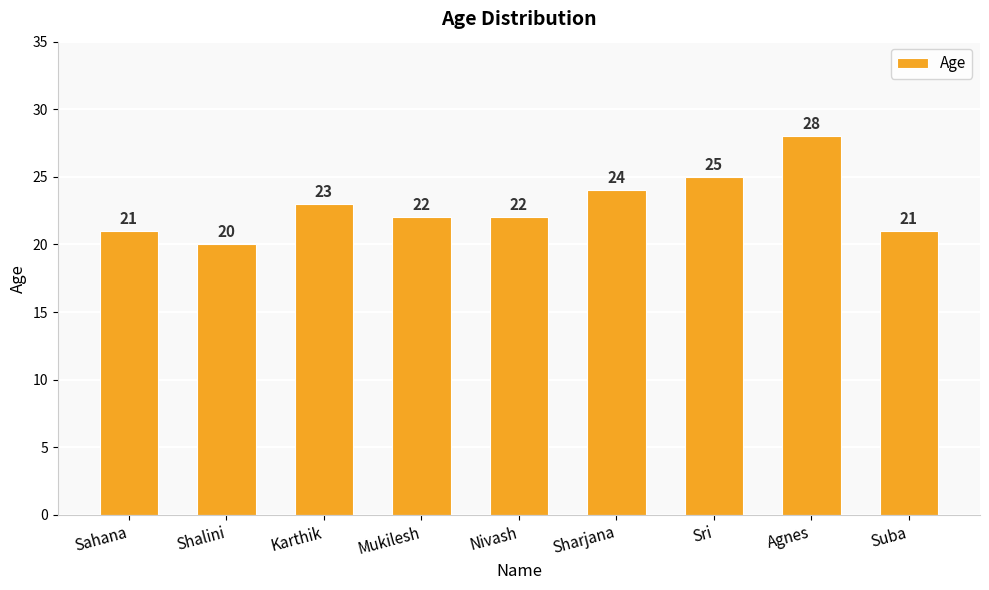

What is the value of the 4th bar from the left?

22